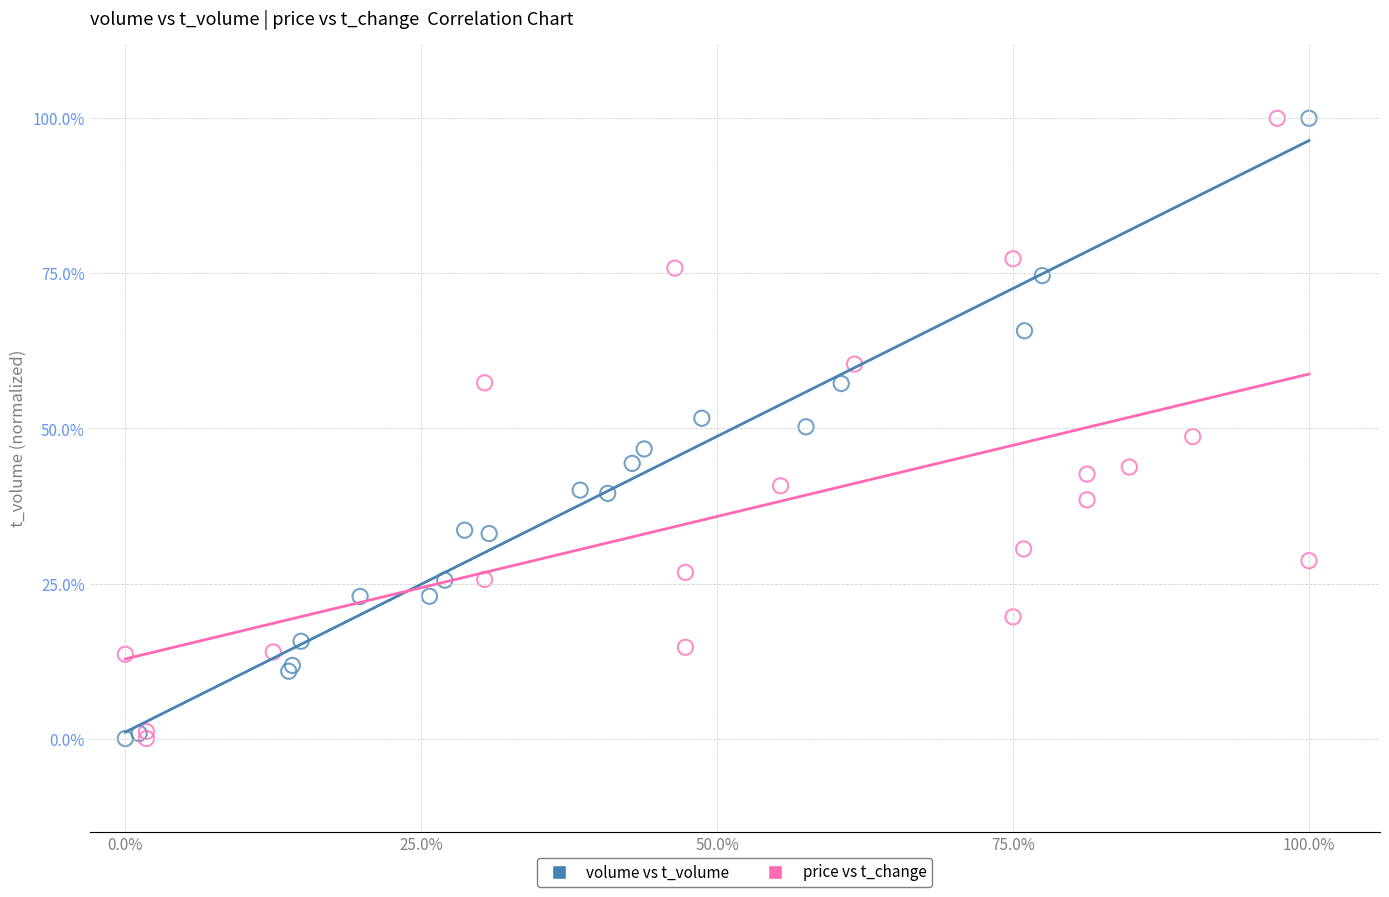

What are all the series names shown in the legend?

volume vs t_volume, price vs t_change